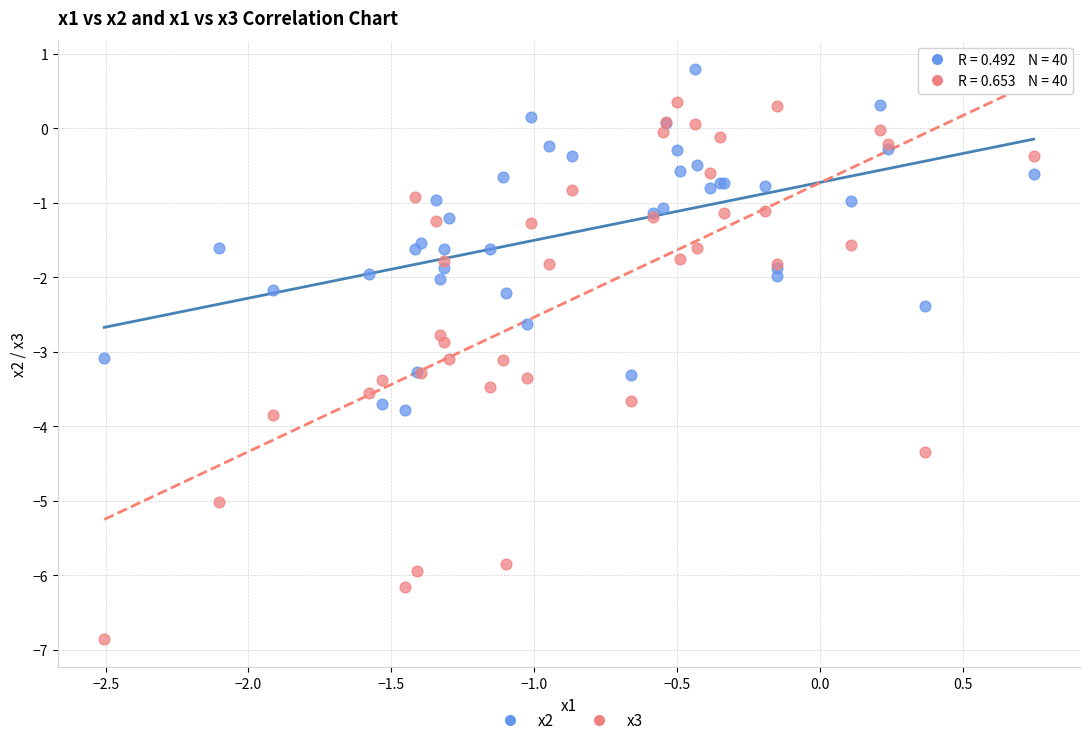

Which series reaches the maximum Y coordinate?

x2